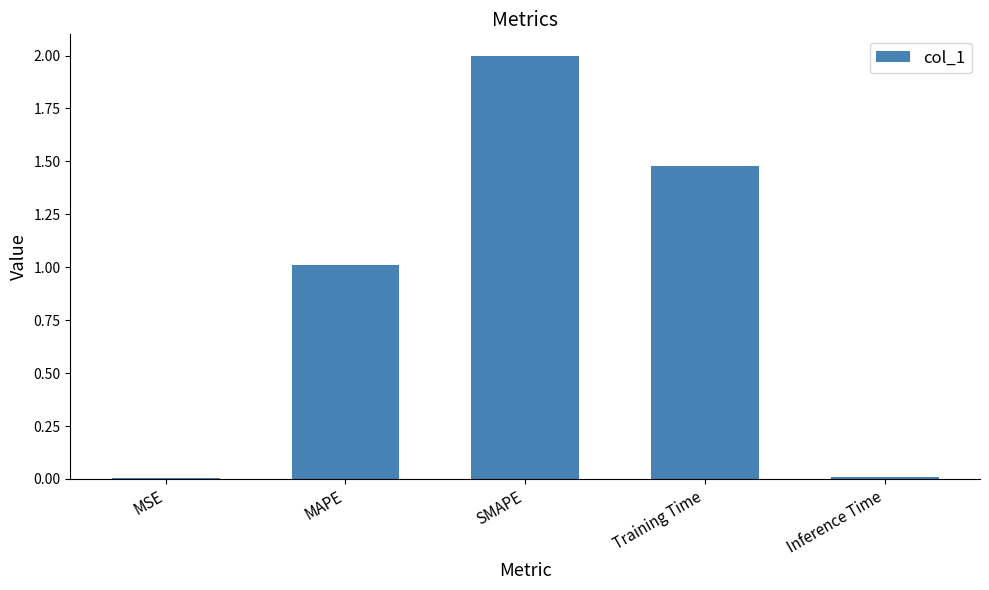

What is the sum of all values?

4.5